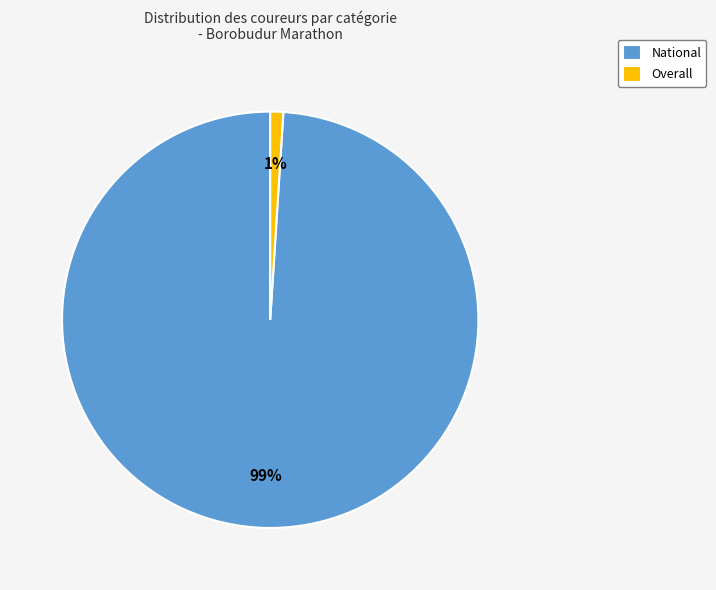

Count the number of slices in the pie.

2